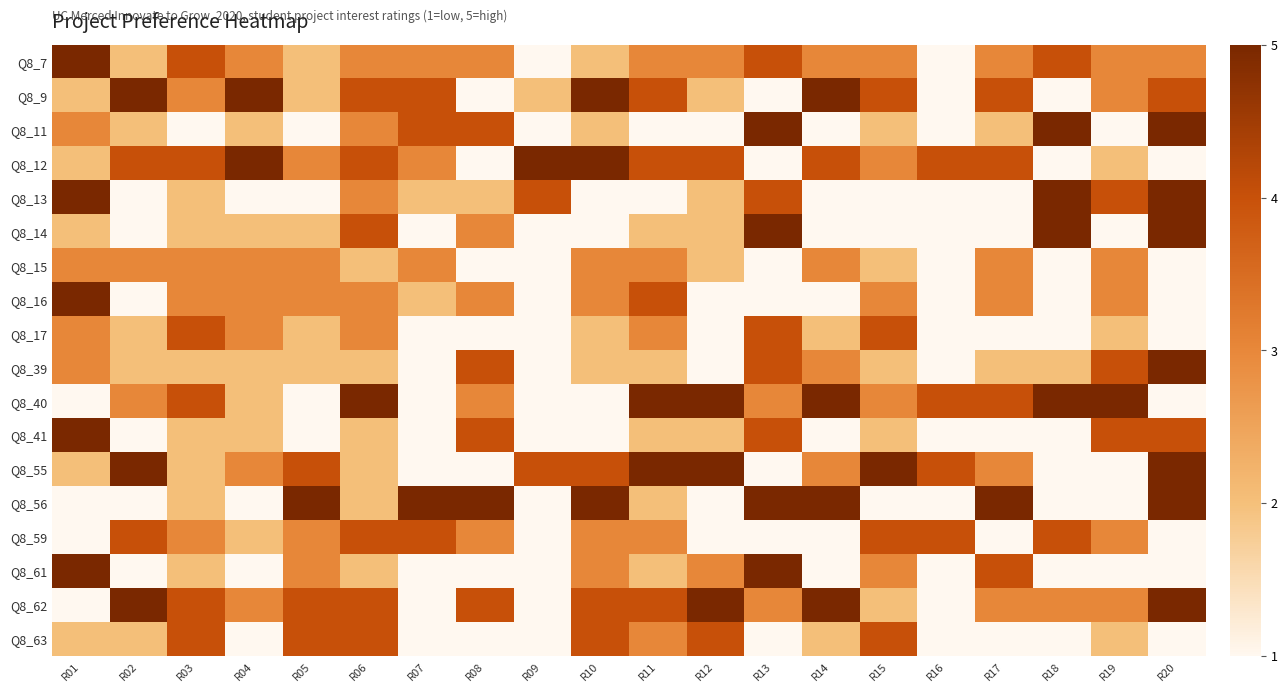

What is the total value across all series at R15?

49